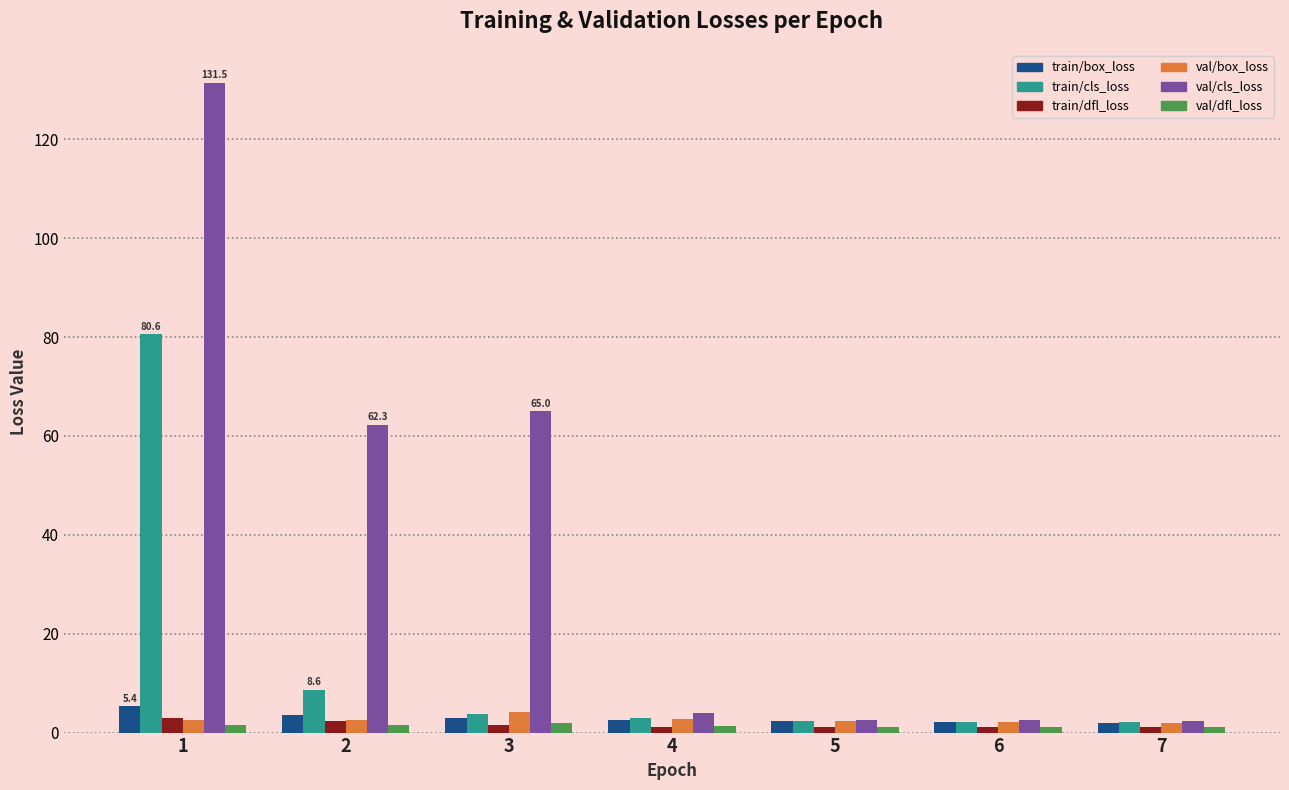

What is the spread (max minus min) of values at 1?

130.0